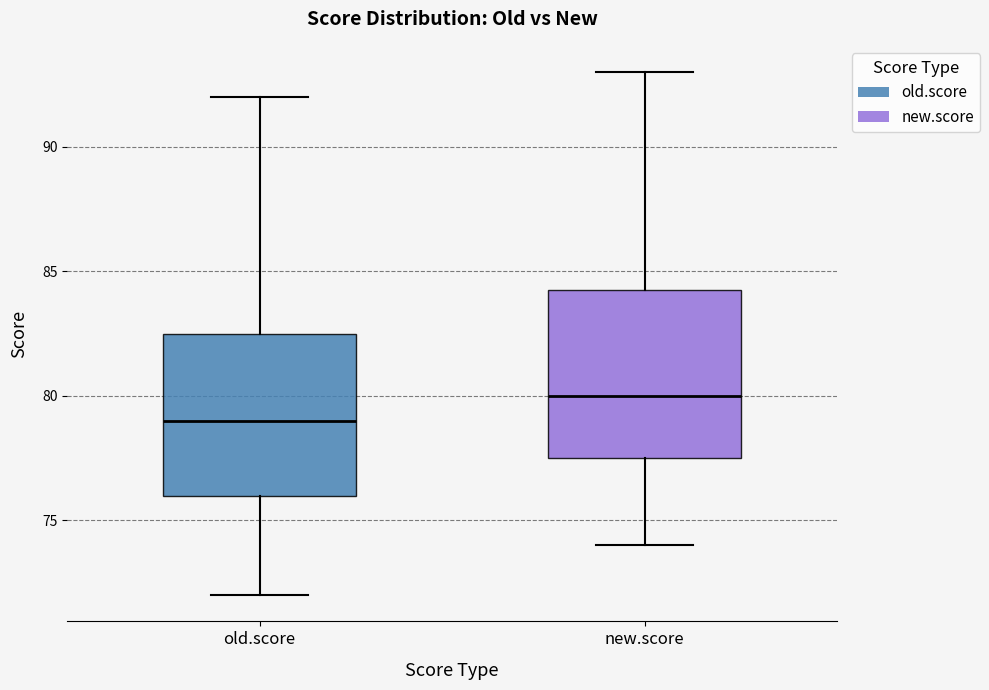

Which box's median line is the highest?

new.score